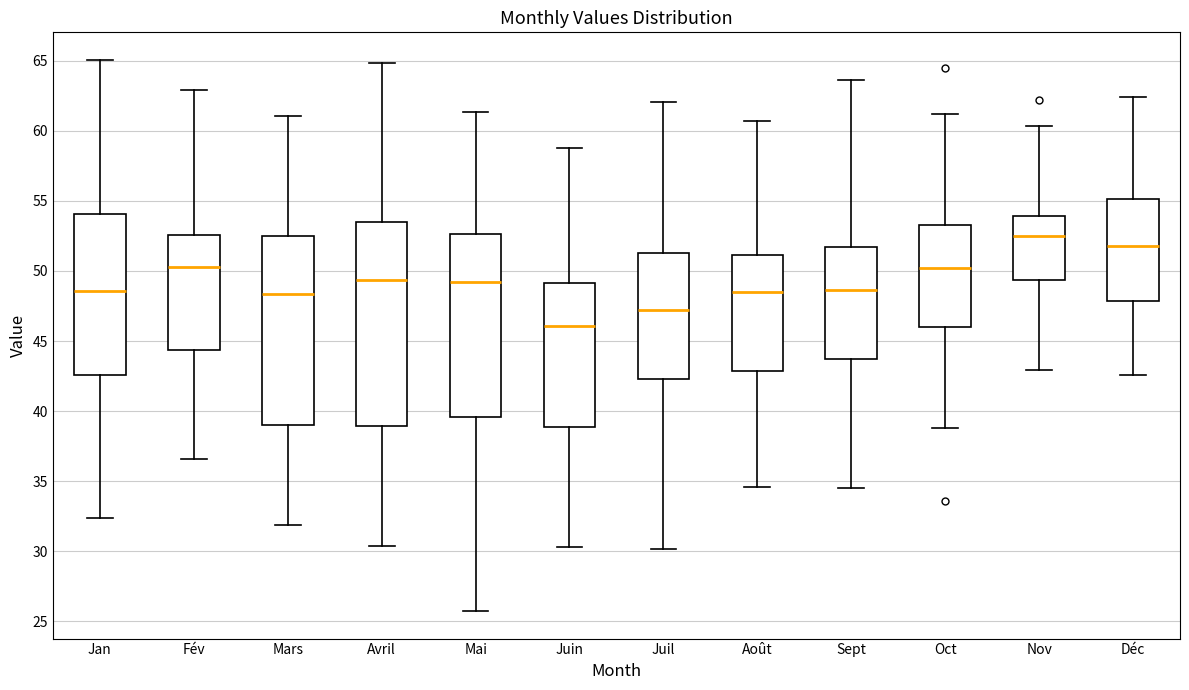

Reading left to right, read every box against the y-axis: the position of its median line, the range the box covers, and the ends of its whiskers. The values are not printed on the chart, so give them approximately, as read against the axis.

Jan: median 48.5, box 42.5 to 54.0, whiskers 32.5 to 65.0
Fév: median 50.5, box 44.5 to 52.5, whiskers 36.5 to 63.0
Mars: median 48.5, box 39.0 to 52.5, whiskers 32.0 to 61.0
Avril: median 49.5, box 39.0 to 53.5, whiskers 30.5 to 65.0
Mai: median 49.0, box 39.5 to 52.5, whiskers 25.5 to 61.5
Juin: median 46.0, box 39.0 to 49.0, whiskers 30.5 to 59.0
Juil: median 47.0, box 42.5 to 51.5, whiskers 30.0 to 62.0
Août: median 48.5, box 43.0 to 51.0, whiskers 34.5 to 60.5
Sept: median 48.5, box 43.5 to 51.5, whiskers 34.5 to 63.5
Oct: median 50.0, box 46.0 to 53.5, whiskers 39.0 to 61.0
Nov: median 52.5, box 49.5 to 54.0, whiskers 43.0 to 60.5
Déc: median 52.0, box 48.0 to 55.0, whiskers 42.5 to 62.5